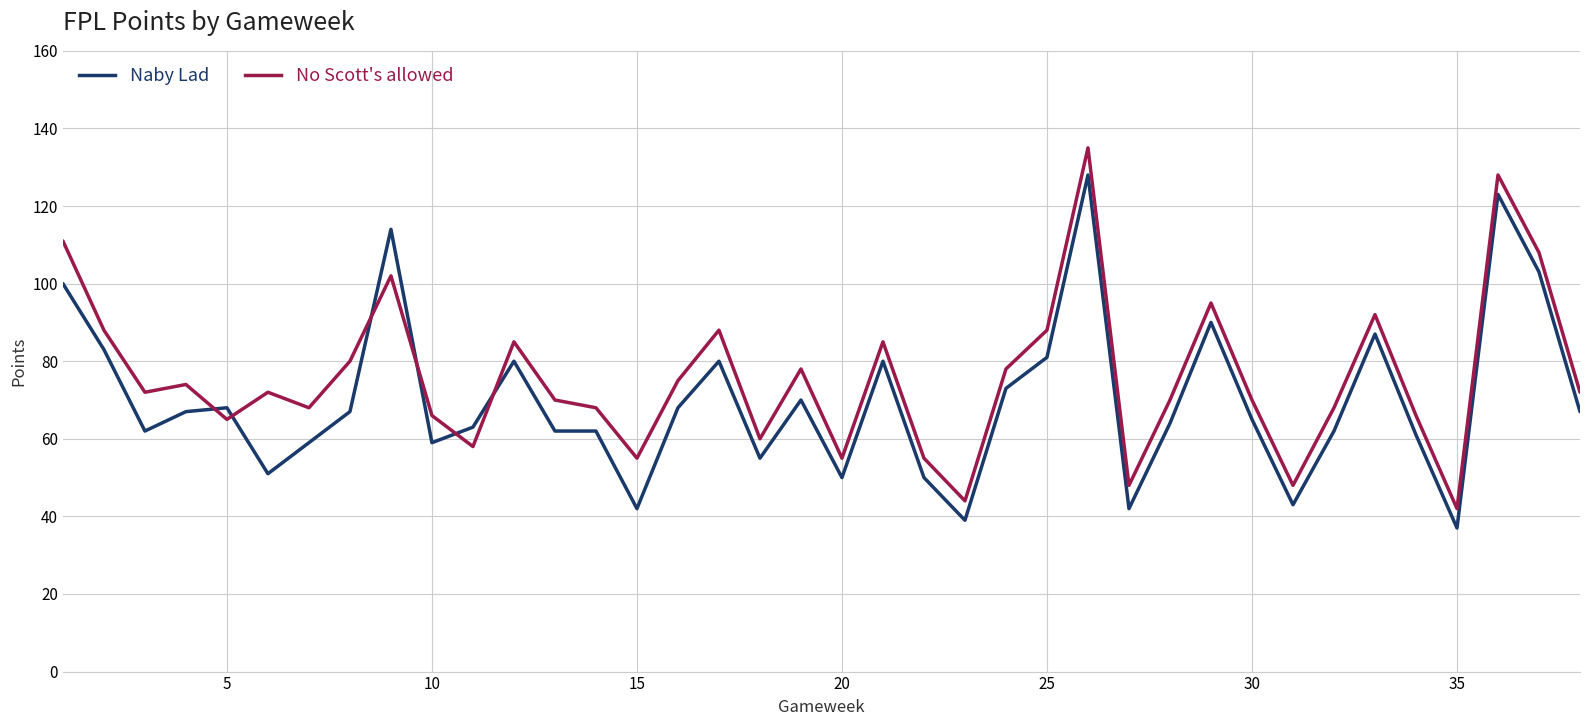

What is the difference between the maximum and minimum values in the No Scott's allowed series?

93